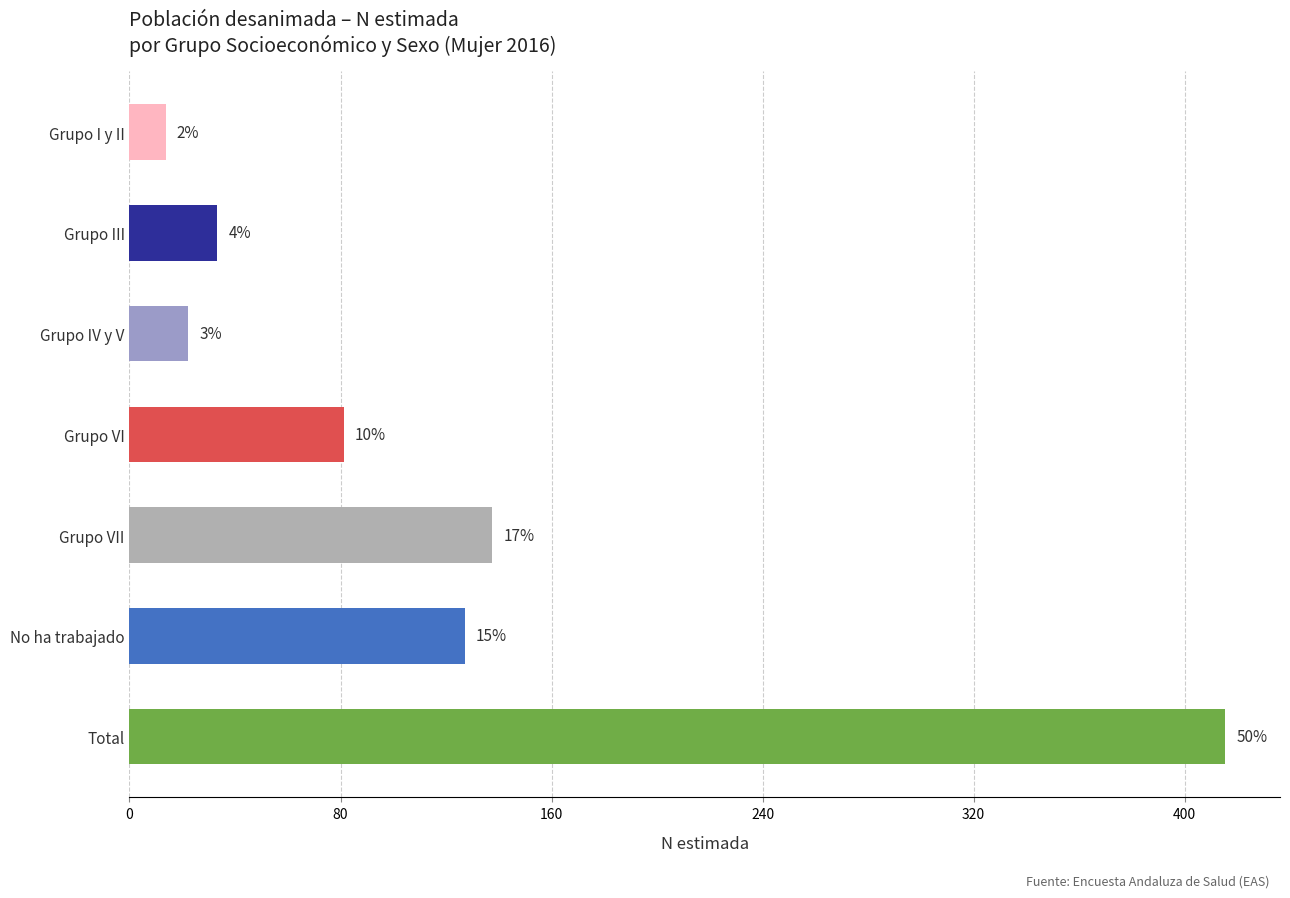

How many bars are there in total?

7